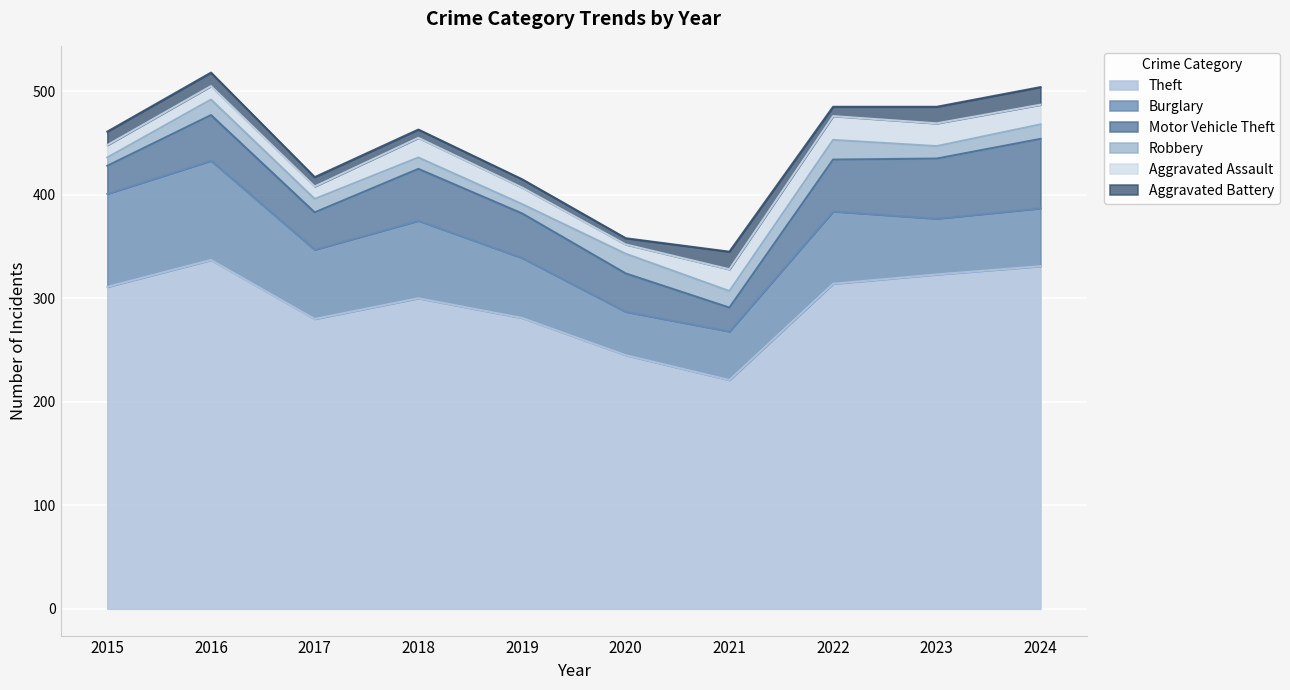

What is the difference between the Motor Vehicle Theft values at 2015 and 2018?

23